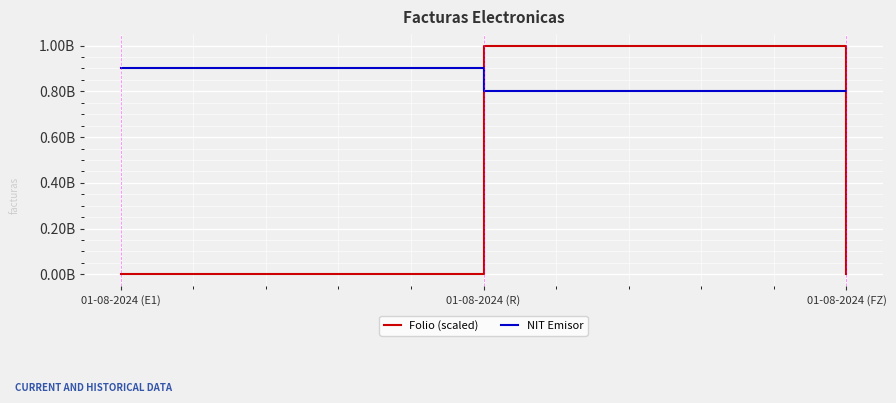

What are all the series names shown in the legend?

Folio (scaled), NIT Emisor